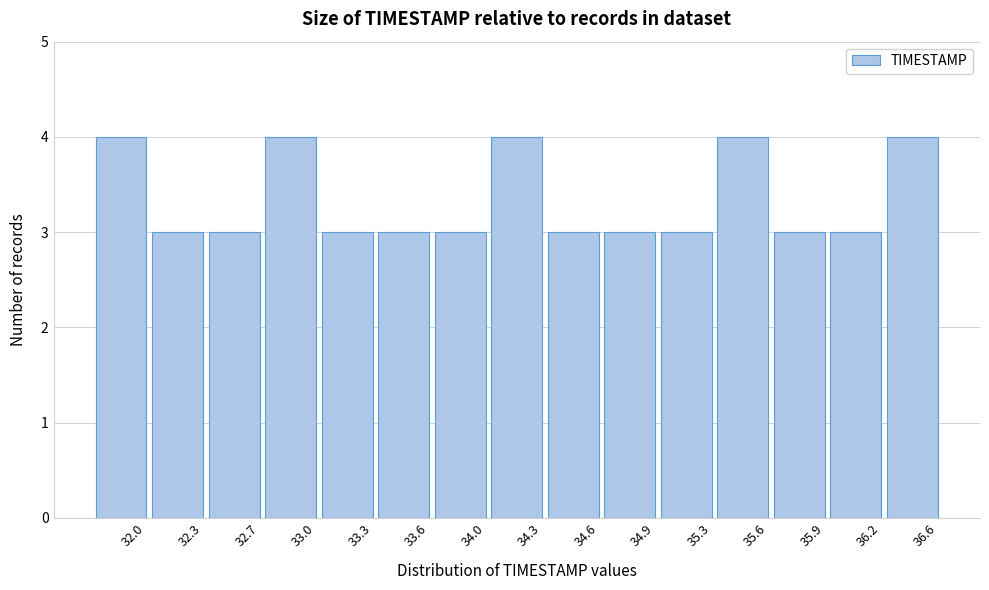

Reading left to right, what are all the values shown in this chart?

32.0=4	32.3=3	32.7=3	33.0=4	33.3=3	33.6=3	34.0=3	34.3=4	34.6=3	34.9=3	35.3=3	35.6=4	35.9=3	36.2=3	36.6=4